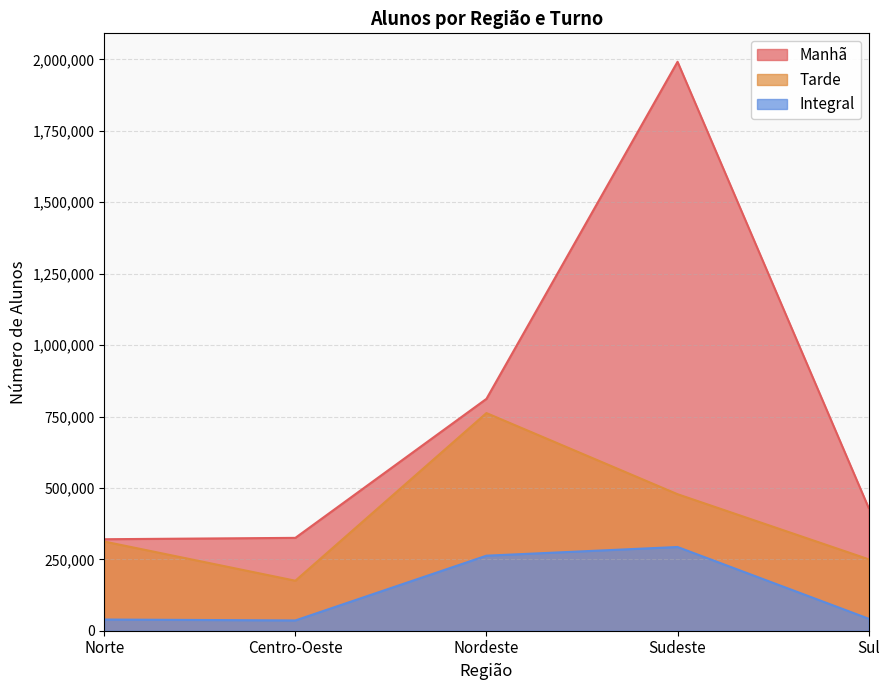

What value does the Integral series have at Centro-Oeste, to the nearest 50?

36000